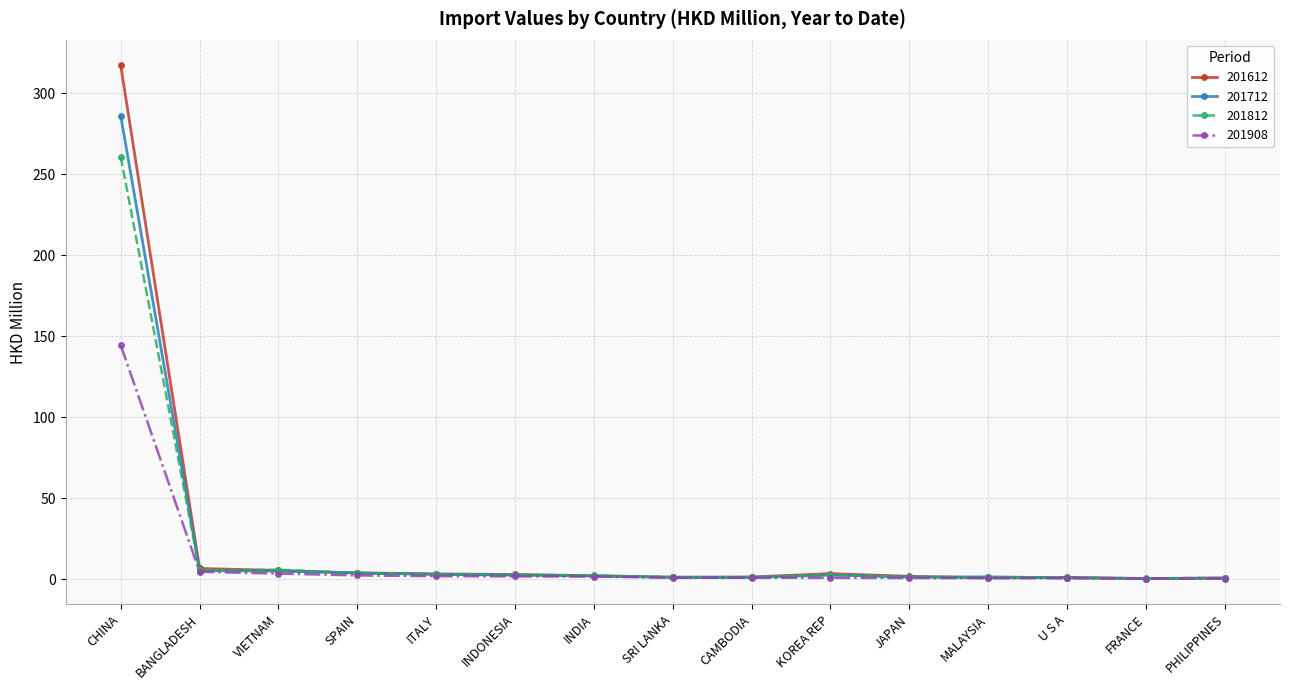

What is the minimum value shown in the chart?

0.5